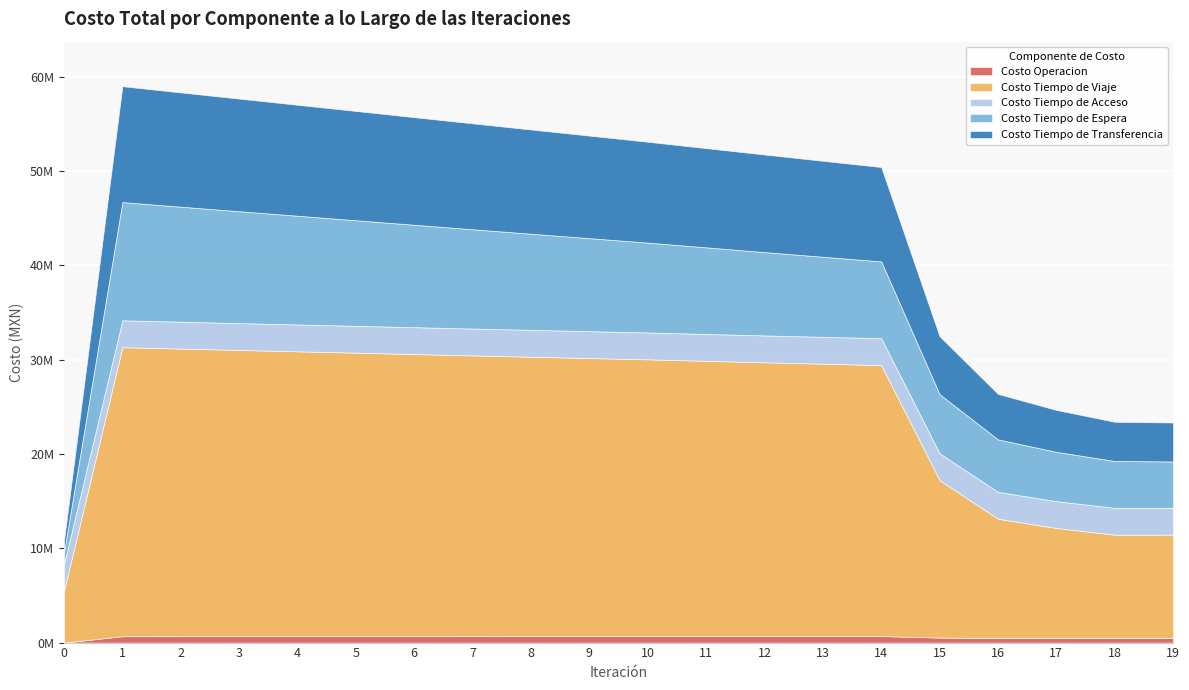

Reading right to left, list all the values displayed in this chart.

Costo Operacion: 19=473437.1	18=471749.4	17=475851.9	16=482899.8	15=532229.6	14=691954.0	13=690722.7	12=689484.1	11=688240.4	10=686993.6	9=685563.7	8=684133.8	7=682703.3	6=681271.2	5=679836.9	4=678399.4	3=676957.6	2=675510.1	1=674055.4	0=0.0
Costo Tiempo de Viaje: 19=10972081.3	18=10967363.0	17=11672875.8	16=12650772.6	15=16689924.1	14=28731786.5	13=28876296.5	12=29028513.8	11=29185629.0	10=29345615.5	9=29484647.3	8=29623647.0	7=29764528.7	6=29909243.0	5=30055615.9	4=30201409.1	3=30347173.9	2=30494620.3	1=30645924.6	0=5469872.9
Costo Tiempo de Acceso: 19=2848227.1	18=2848227.1	17=2848227.1	16=2848227.1	15=2848227.1	14=2848227.1	13=2848227.1	12=2848227.1	11=2848227.1	10=2848227.1	9=2848227.1	8=2848227.1	7=2848227.1	6=2848227.1	5=2848227.1	4=2848227.1	3=2848227.1	2=2848227.1	1=2848227.1	0=2848227.1
Costo Tiempo de Espera: 19=4907048.9	18=4966655.8	17=5227484.1	16=5559644.3	15=6265548.6	14=8142112.4	13=8489351.9	12=8835429.9	11=9180726.7	10=9525549.4	9=9859081.1	8=10192595.4	7=10526138.6	6=10859758.1	5=11193505.0	4=11527436.6	3=11861620.4	2=12196138.9	1=12531097.1	0=1253109.7
Costo Tiempo de Transferencia: 19=4132743.5	18=4155787.4	17=4441221.5	16=4824722.0	15=6144913.3	14=10005265.5	13=10175360.2	12=10346967.4	11=10519593.7	10=10692840.0	9=10871549.0	8=11050319.0	7=11229007.1	6=11407466.5	5=11585539.1	4=11763046.6	3=11939779.5	2=12115481.5	1=12289826.6	0=1228982.7